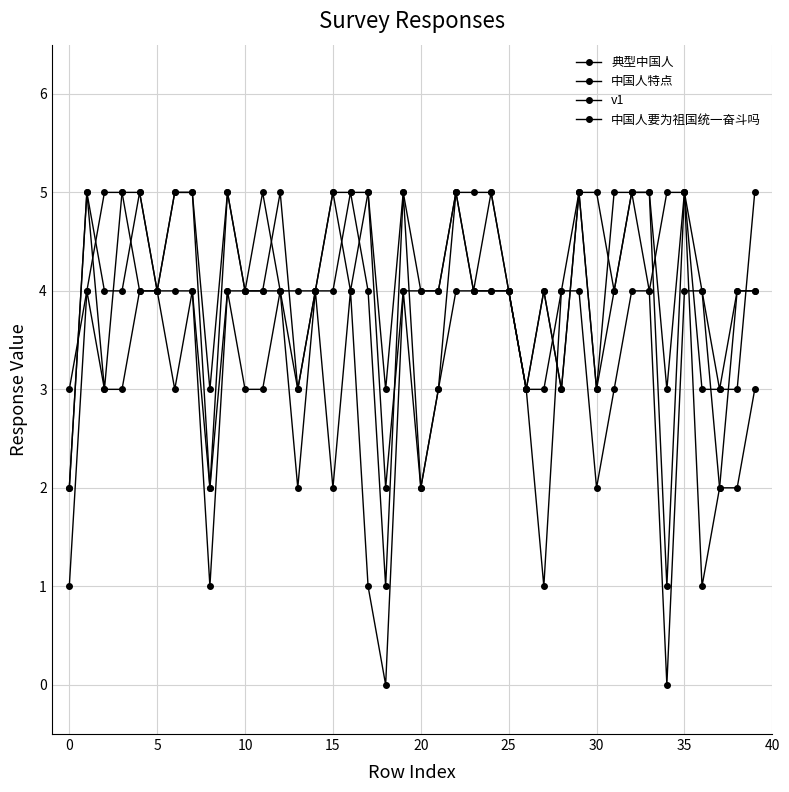

Which series has the largest total across all categories?

v1